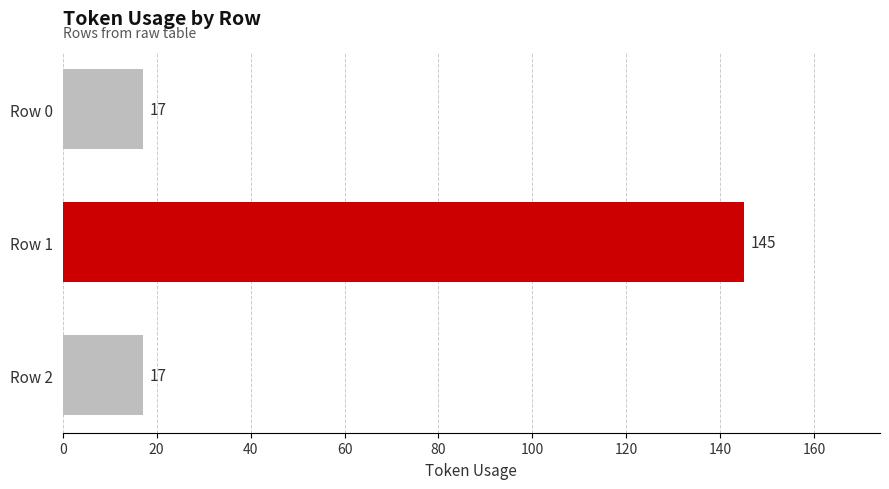

Between Row 0 and Row 1, which is larger?

Row 1